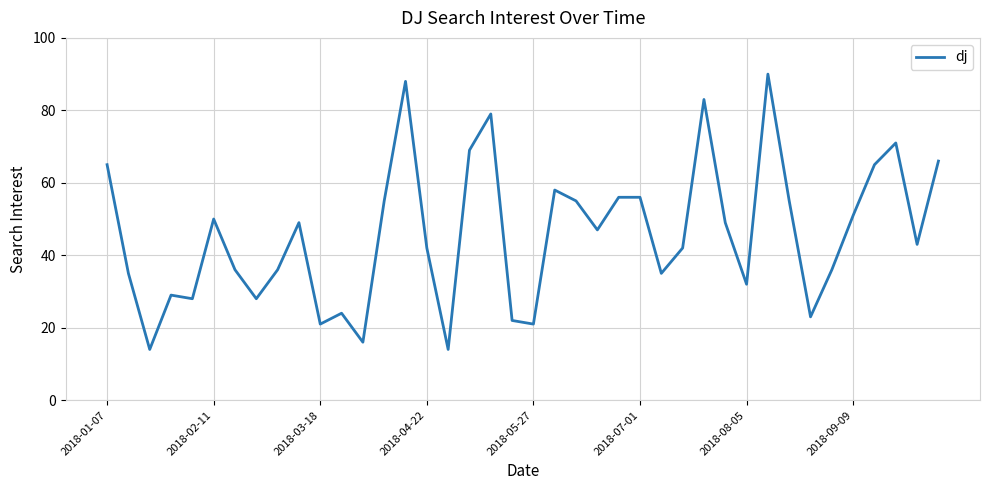

What is the difference between the maximum and minimum values?

76